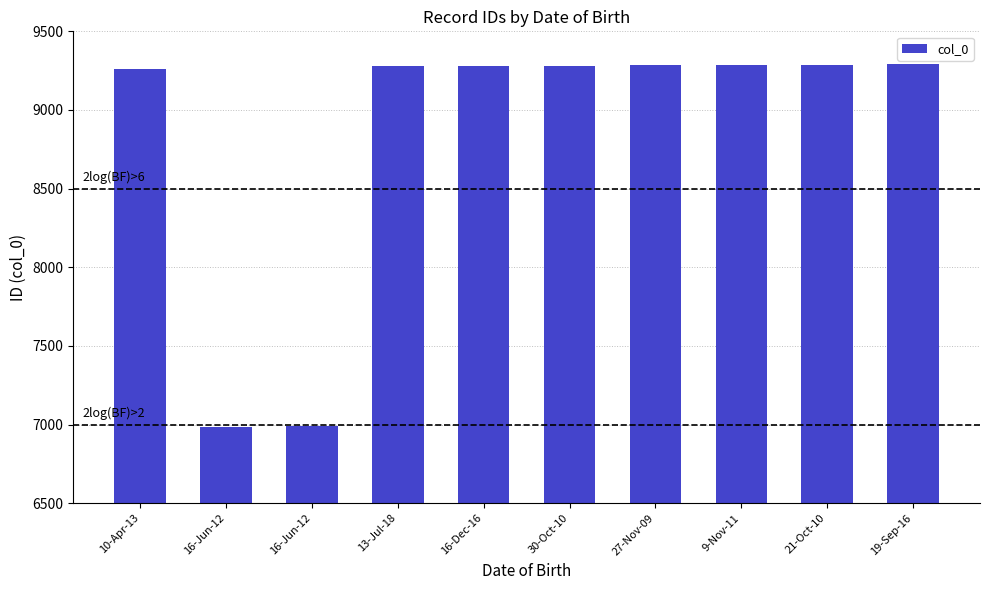

The chart shows a value of 2137 at 16-Jun-12. True or false?

False